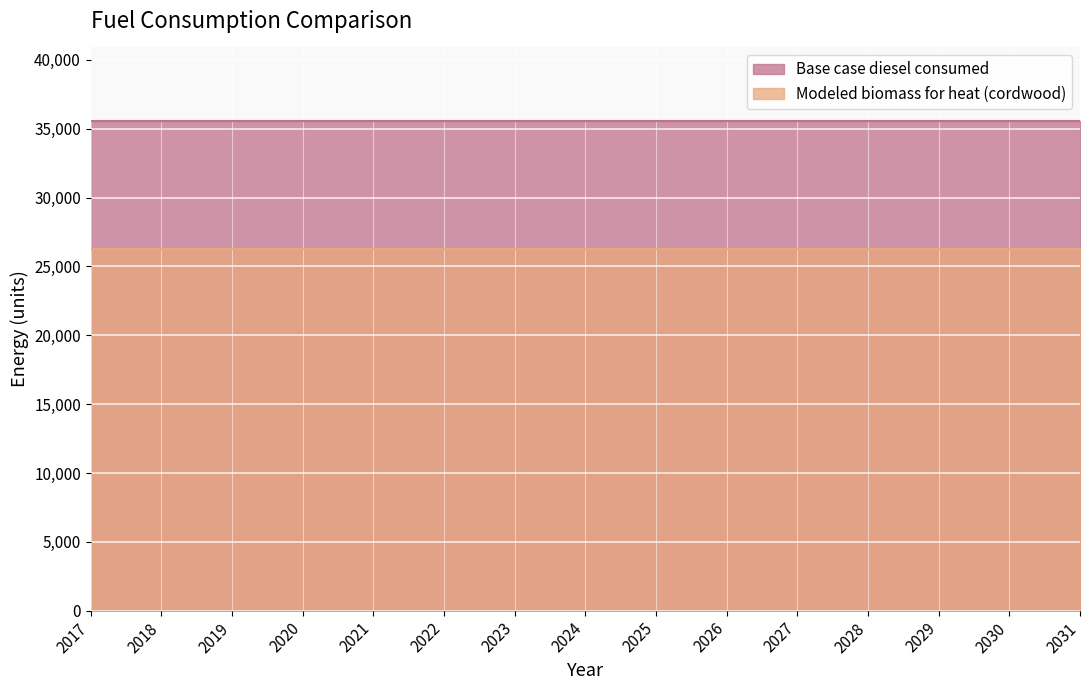

At which category is the sum across all series the highest?

2017